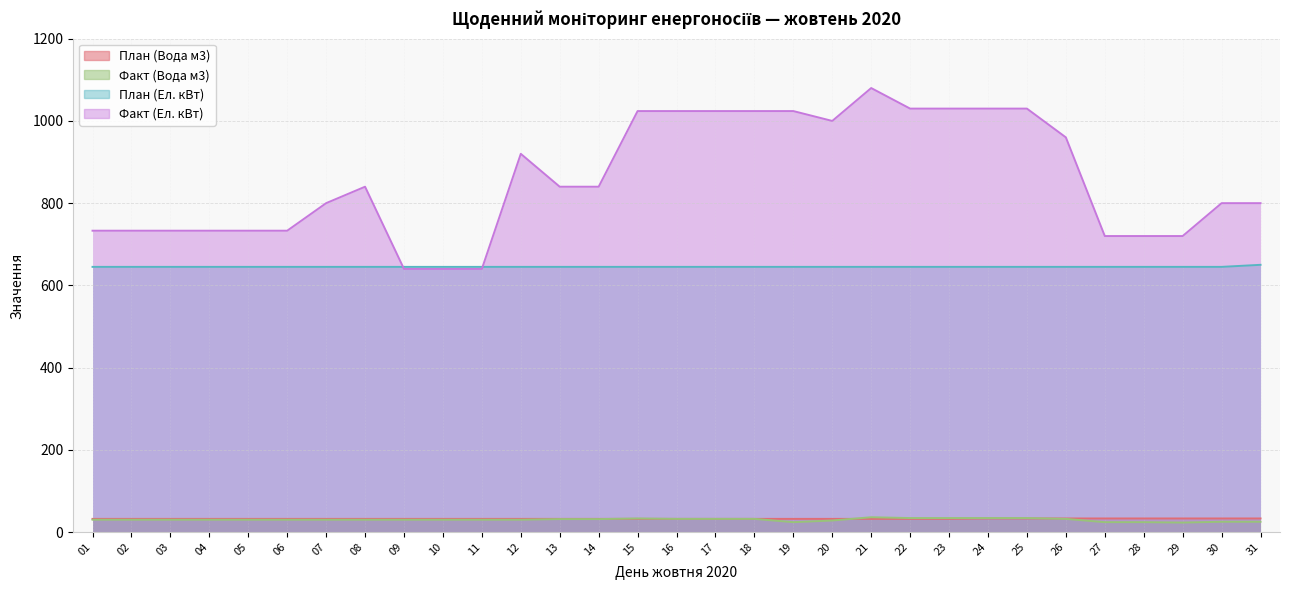

At which label does План (Вода м3) reach its minimum?

01